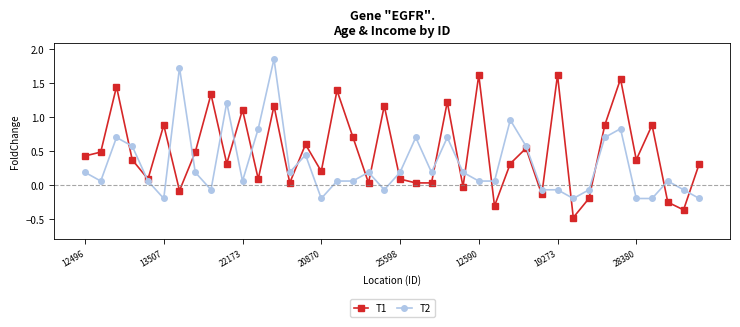

How many values in the T2 series are below 0?

12